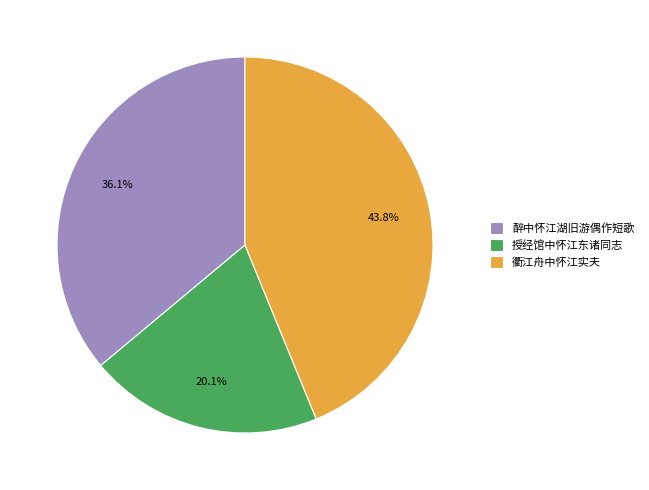

Is there a majority slice in this chart?

No